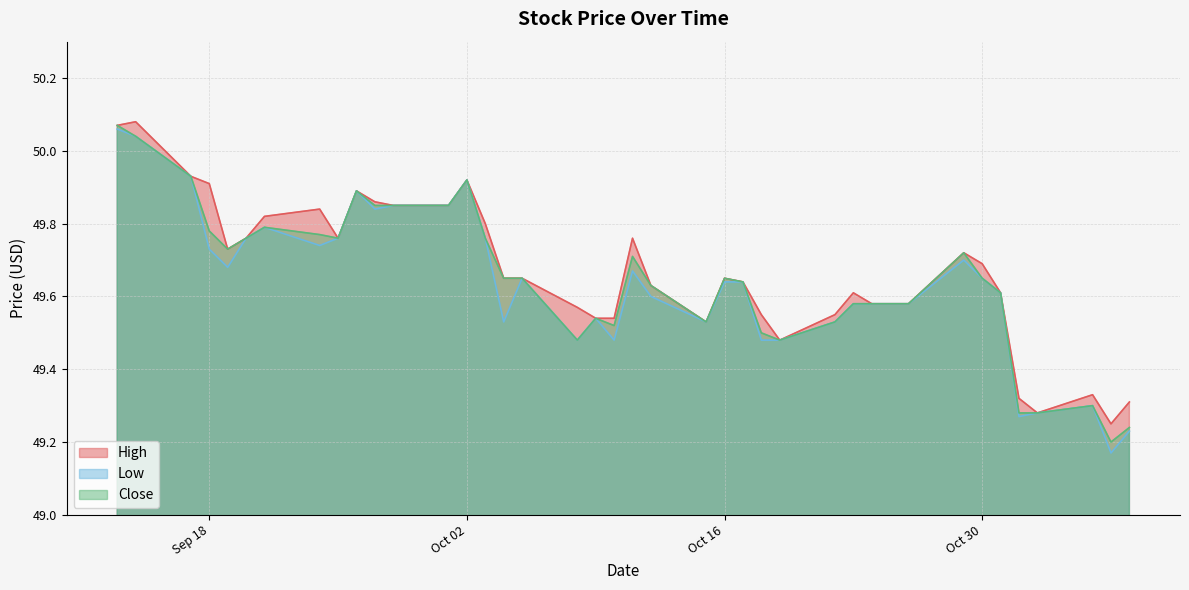

What is the label of the 36th point from the right?

2018-09-19